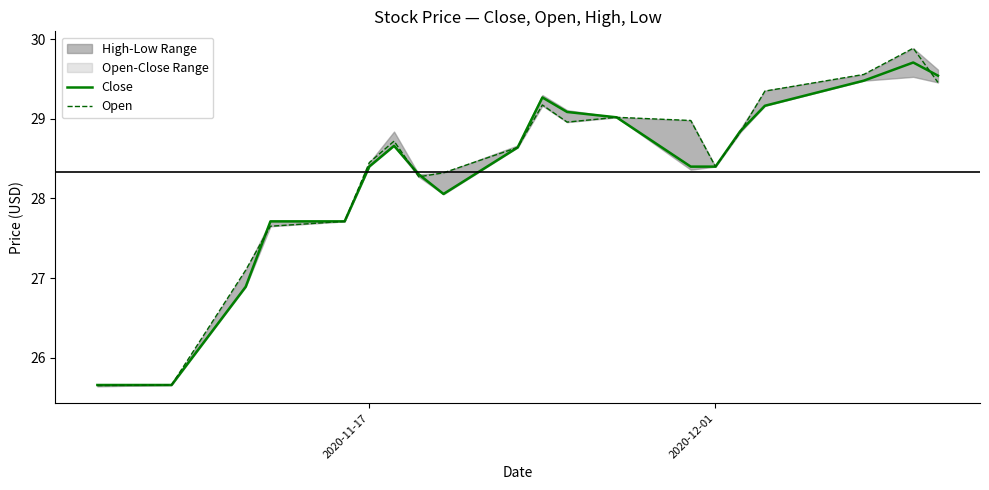

Reading left to right, list all the values displayed in this chart.

Close: 25.7	25.7	26.9	27.7	27.7	28.4	28.7	28.3	28.1	28.6	29.3	29.1	29.0	28.4	28.4	28.8	29.2	29.5	29.7	29.5
Open: 25.7	25.7	27.1	27.7	27.7	28.5	28.7	28.3	28.3	28.6	29.2	29.0	29.0	29.0	28.4	28.8	29.3	29.6	29.9	29.5